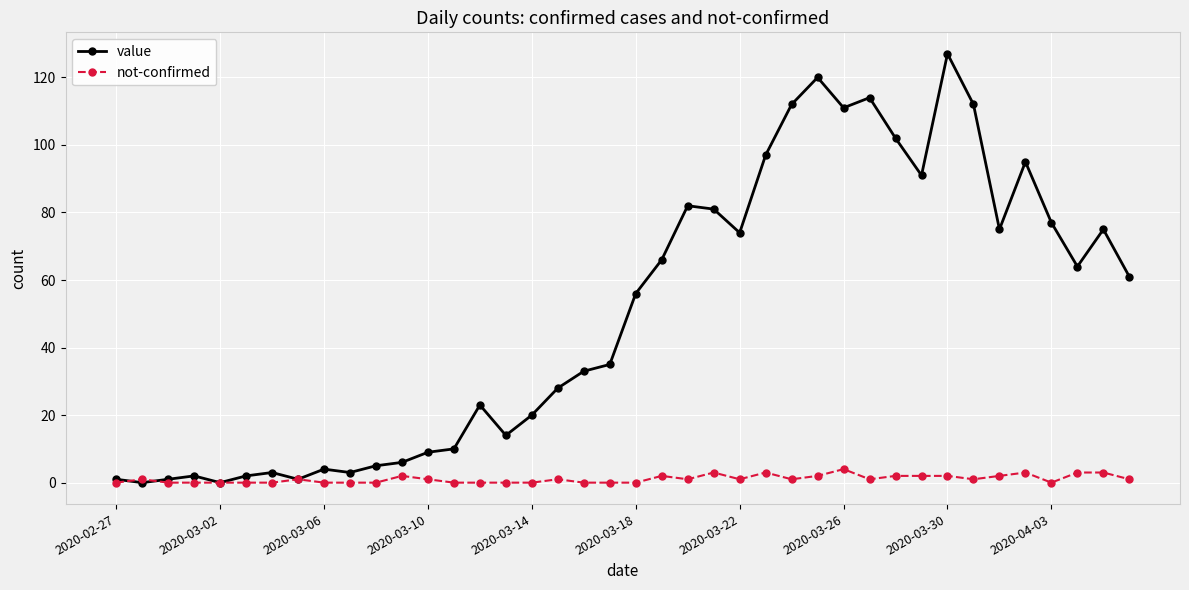

Reading left to right, list all the values displayed in this chart.

value: 1	0	1	2	0	2	3	1	4	3	5	6	9	10	23	14	20	28	33	35	56	66	82	81	74	97	112	120	111	114	102	91	127	112	75	95	77	64	75	61
not-confirmed: 0	1	0	0	0	0	0	1	0	0	0	2	1	0	0	0	0	1	0	0	0	2	1	3	1	3	1	2	4	1	2	2	2	1	2	3	0	3	3	1